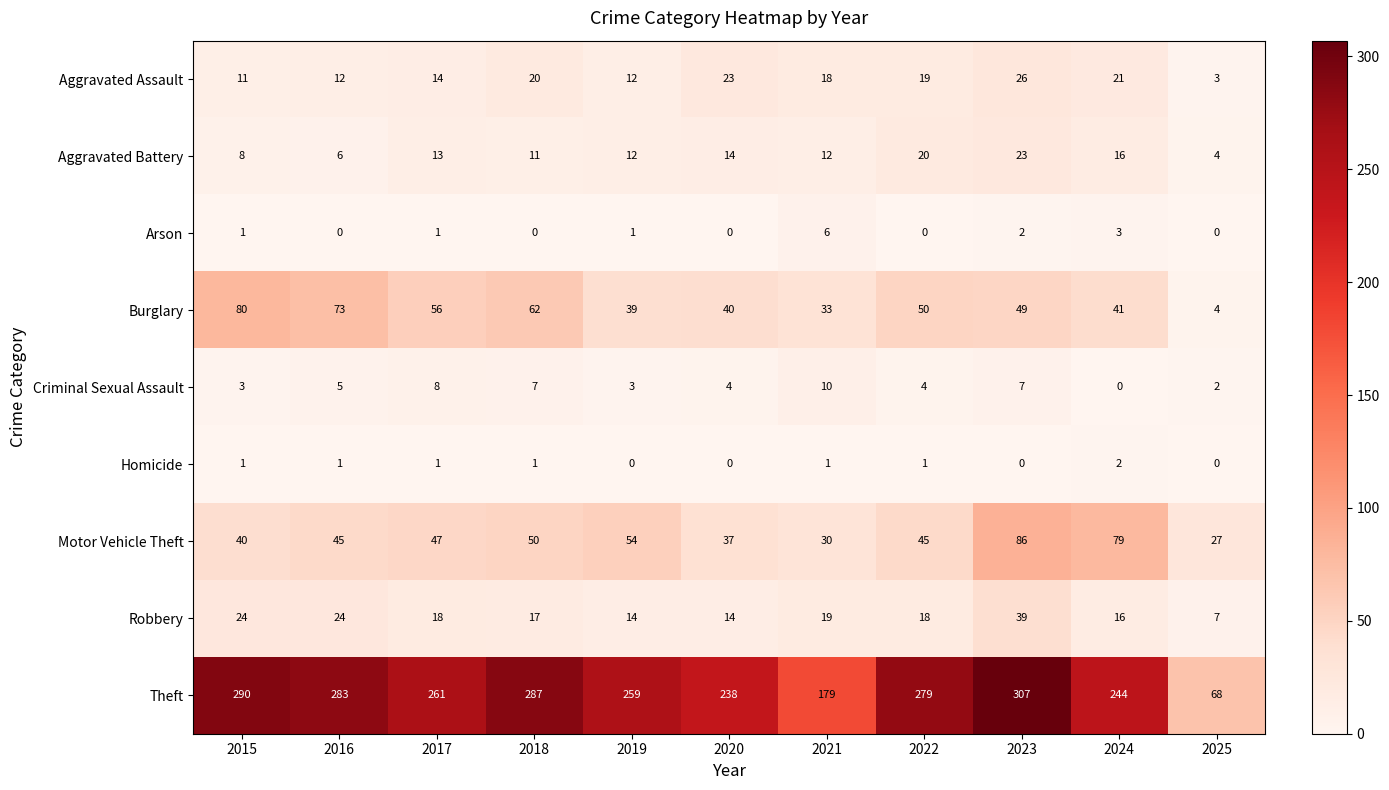

Which label corresponds to the largest value in the chart?

2023